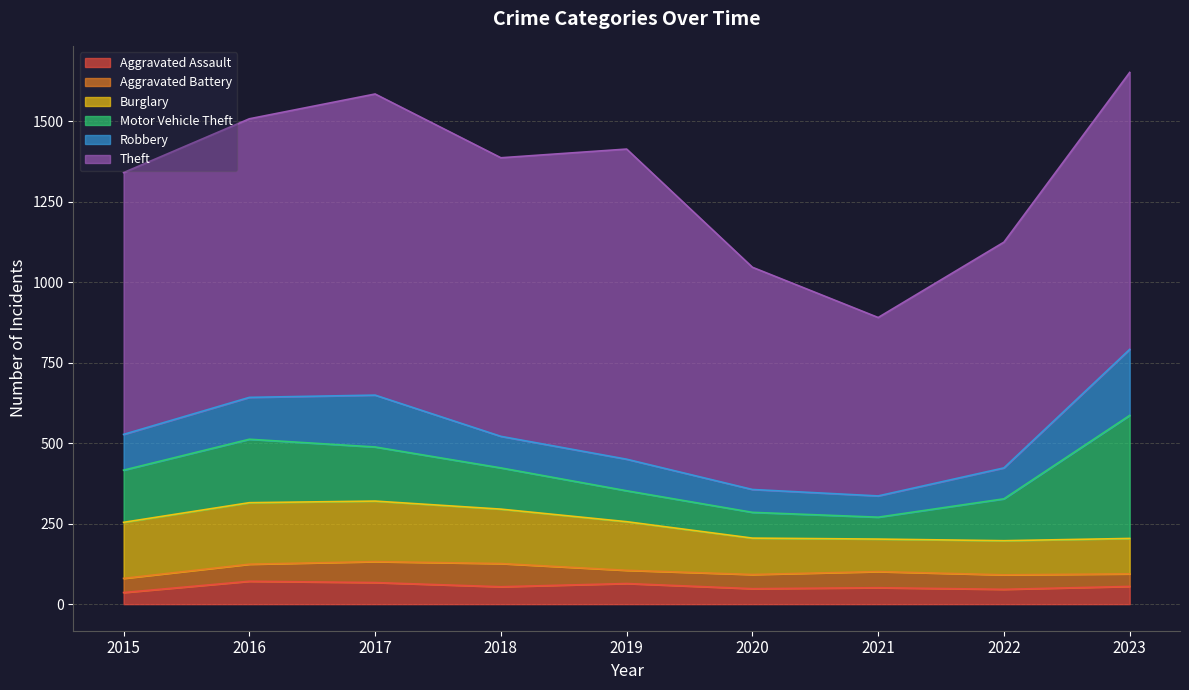

Reading right to left, list all the values displayed in this chart.

Aggravated Assault: 55	46	51	48	64	54	67	71	36
Aggravated Battery: 39	45	50	44	41	72	65	53	44
Burglary: 110	106	101	113	151	169	188	191	174
Motor Vehicle Theft: 382	130	68	80	96	128	168	197	162
Robbery: 205	96	66	71	98	98	161	130	111
Theft: 860	701	554	690	963	865	935	865	813